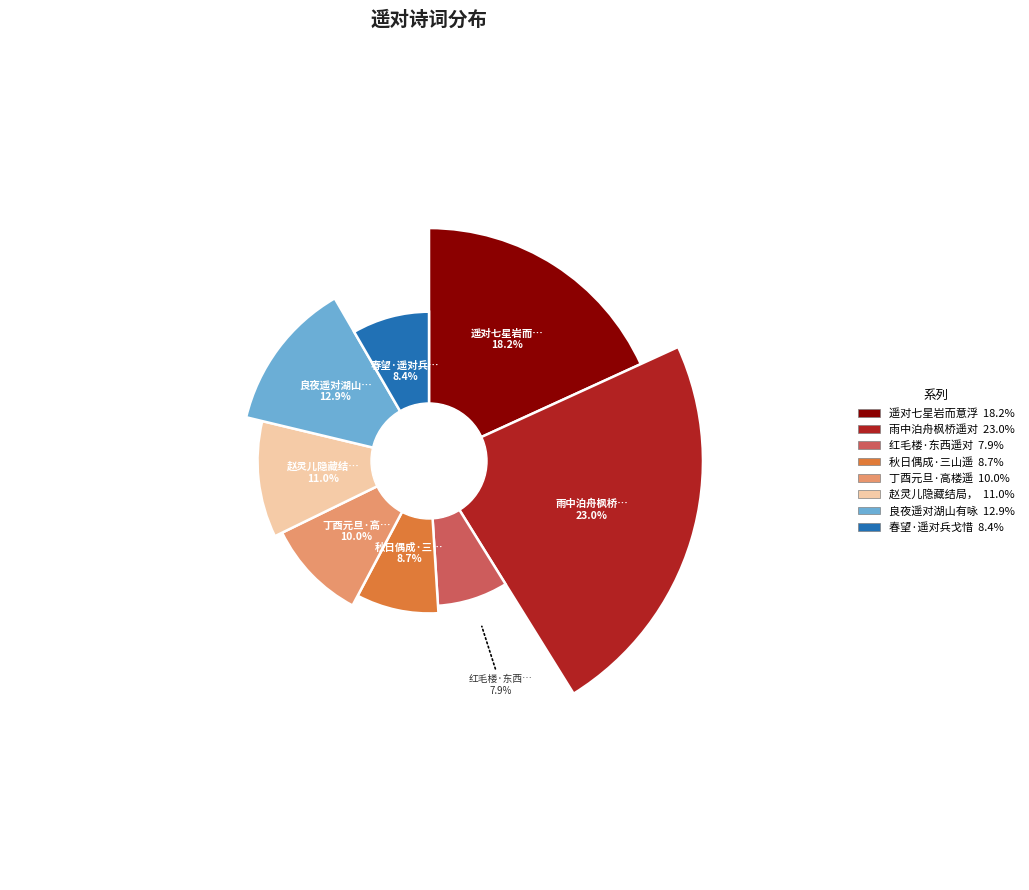

The 遥对七星岩而意浮 slice represents 18% of the pie. True or false?

True